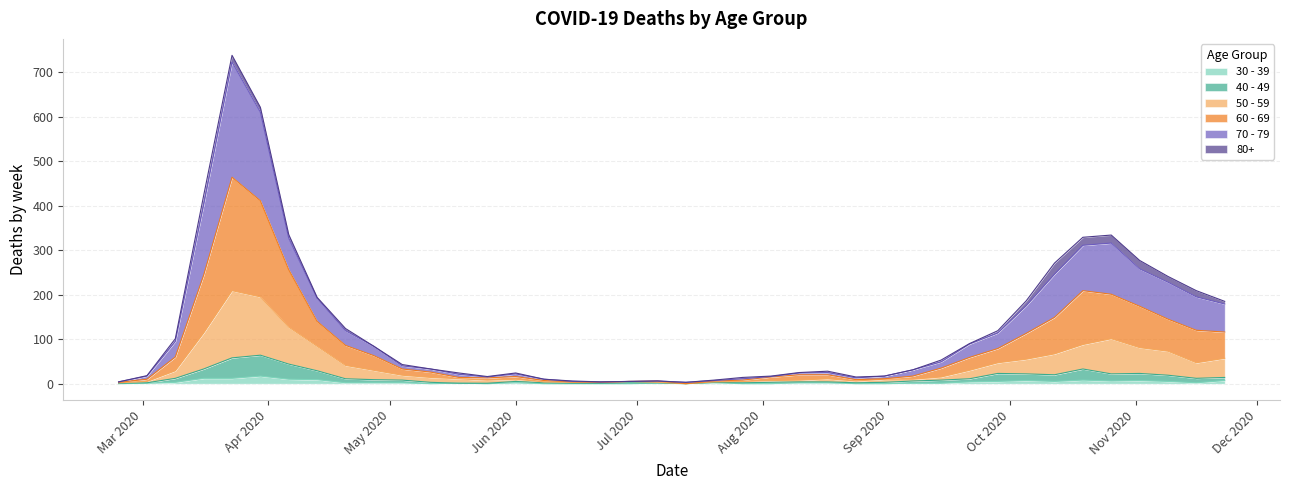

At how many categories does at least one series exceed 492?

2